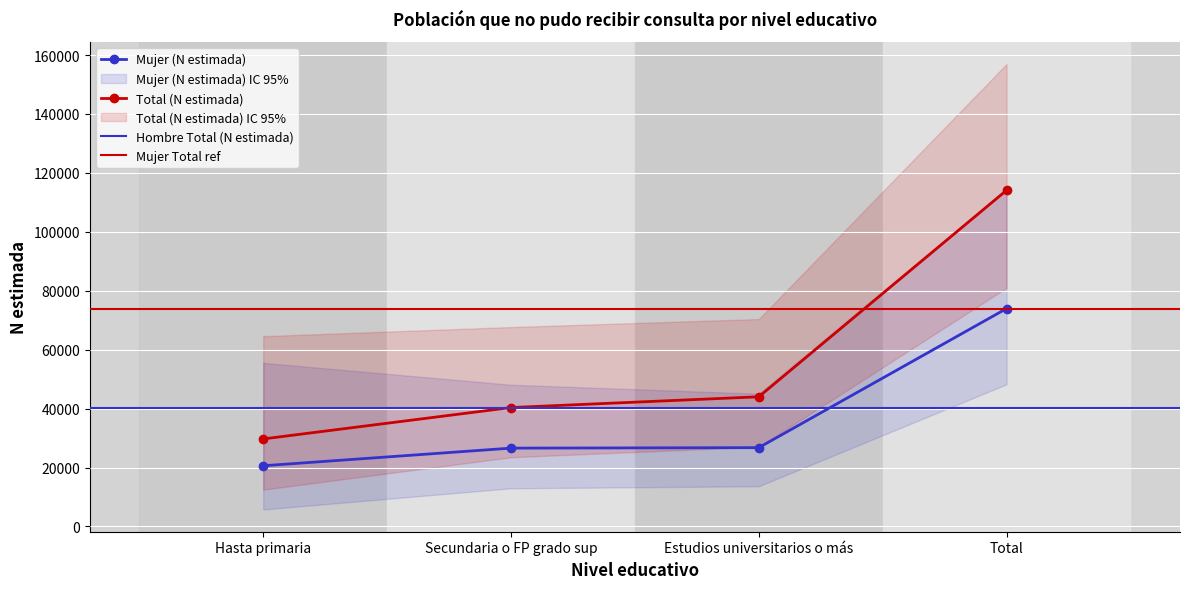

What is the average value of the Mujer (N estimada) series?

36982